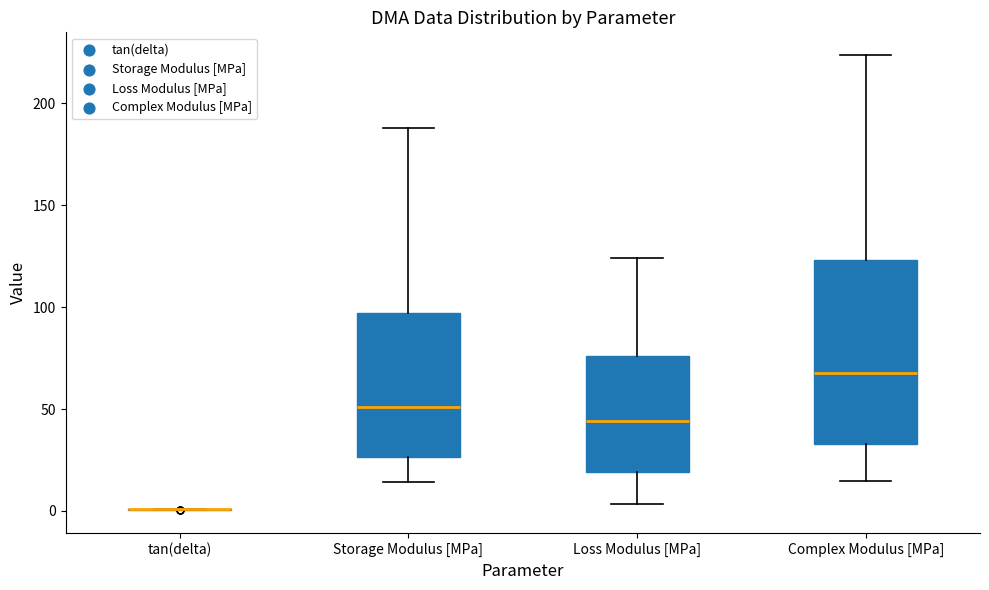

Reading left to right, read every box against the y-axis: the position of its median line, the range the box covers, and the ends of its whiskers. The values are not printed on the chart, so give them approximately, as read against the axis.

tan(delta): box collapsed to a line at 0, whiskers 0 to 0
Storage Modulus [MPa]: median 50, box 25 to 95, whiskers 15 to 190
Loss Modulus [MPa]: median 45, box 20 to 75, whiskers 5 to 125
Complex Modulus [MPa]: median 65, box 35 to 125, whiskers 15 to 225